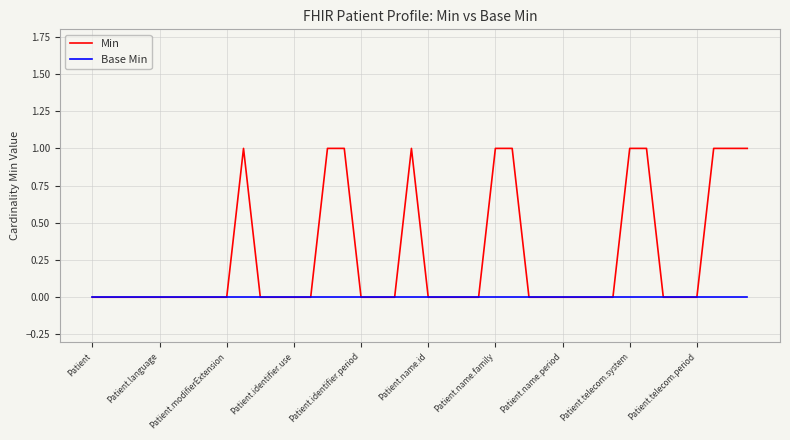

List the series in order of their peak value, highest first.

Min, Base Min